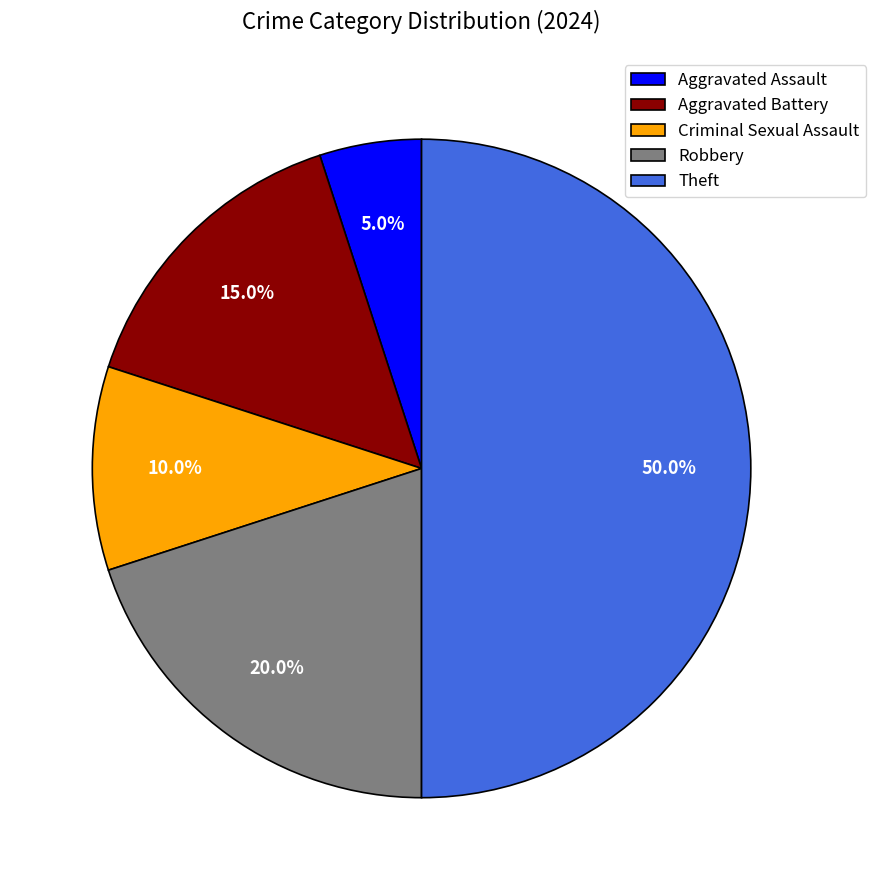

Rank the categories by value from lowest to highest.

Aggravated Assault, Criminal Sexual Assault, Aggravated Battery, Robbery, Theft